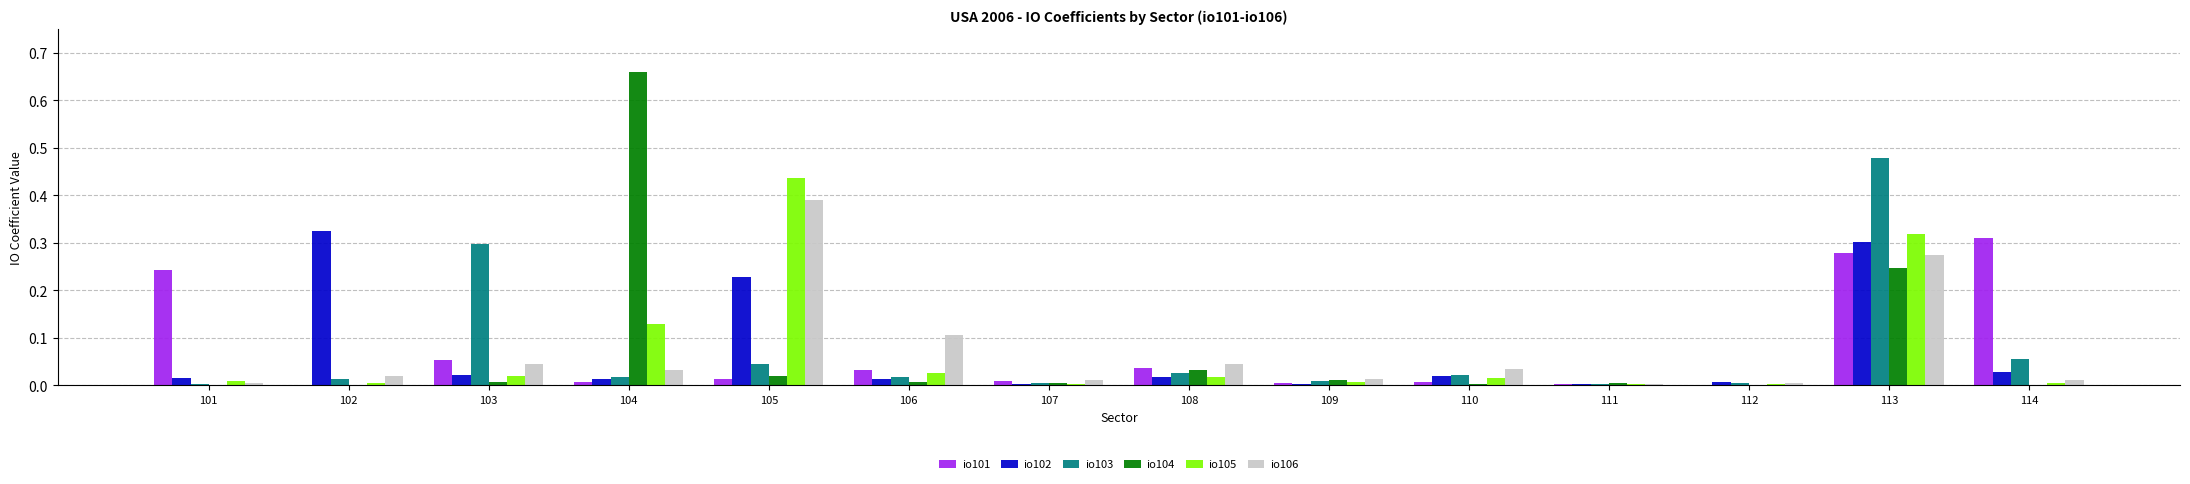

The value of io102 at 110 is 0.0. True or false?

True